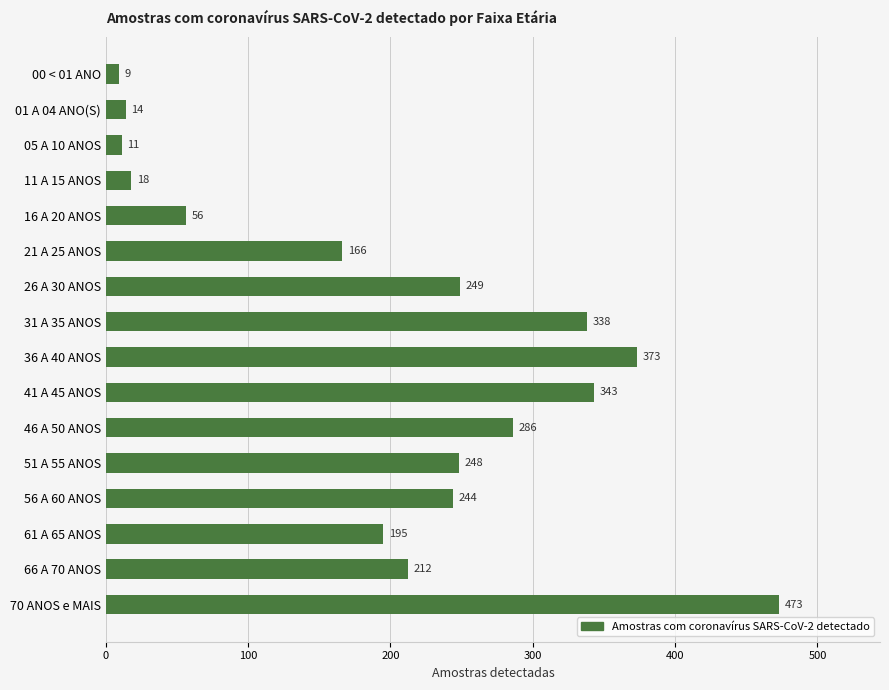

Reading top to bottom, list all the values displayed in this chart.

9	14	11	18	56	166	249	338	373	343	286	248	244	195	212	473